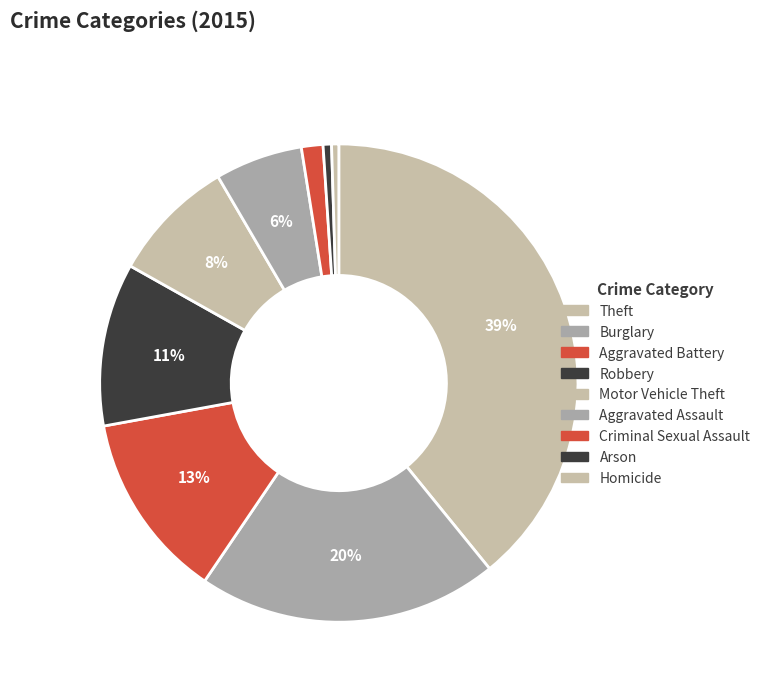

Which category has the smallest portion of the pie?

Homicide